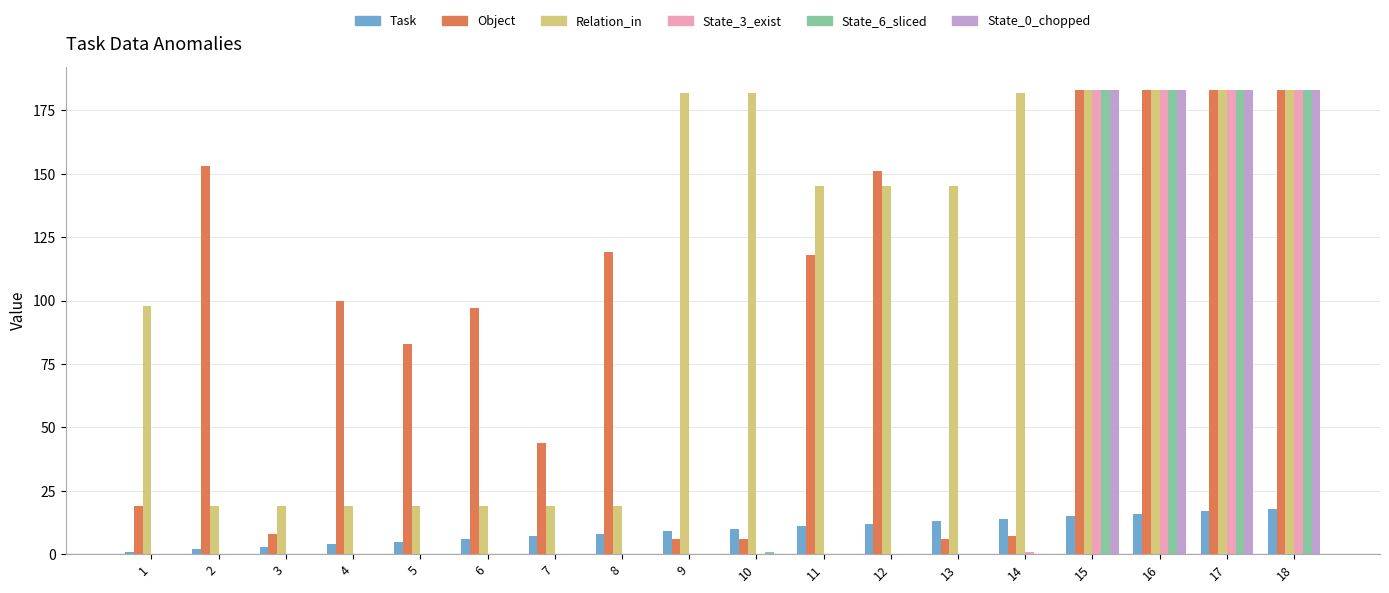

True or false: State_3_exist has a value of 94 at 5.

False